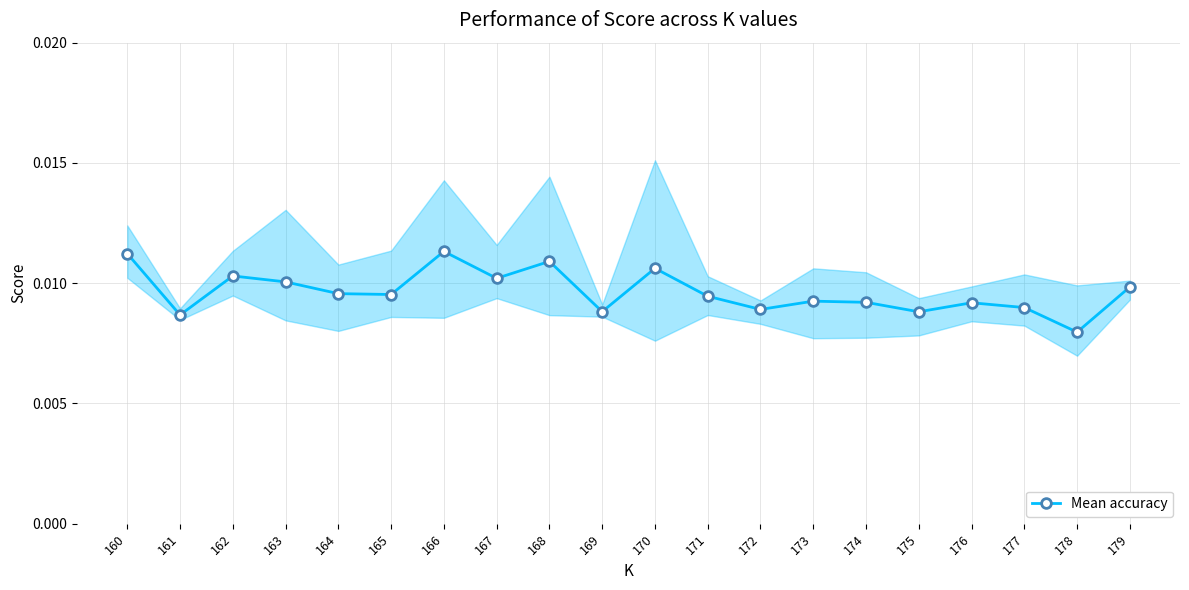

At which category does the data reach its first local peak?

162